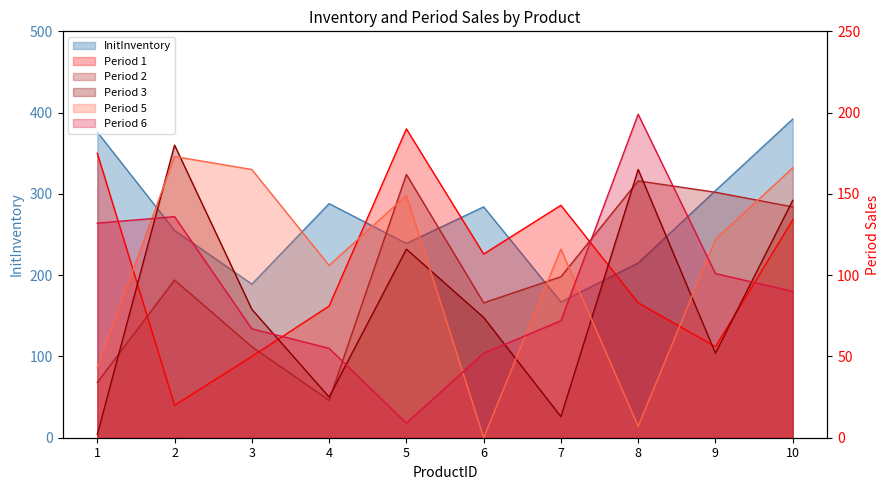

Which series changed the most between 6 and 10?

Period 5